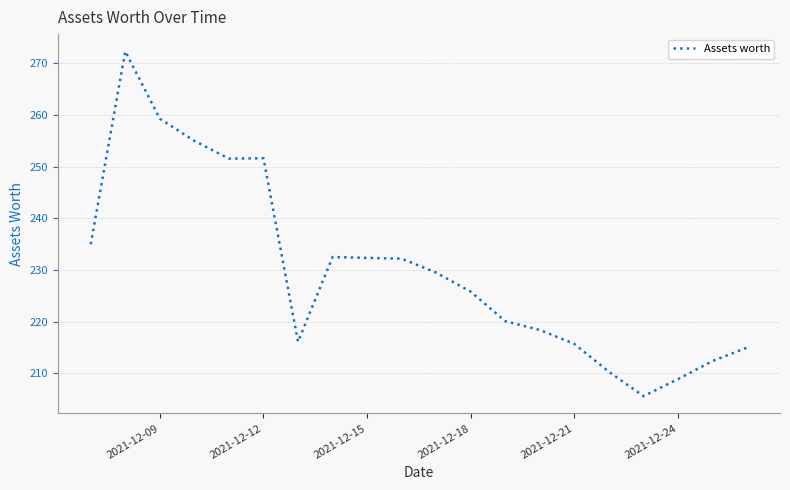

What is the greatest value displayed?

272.3